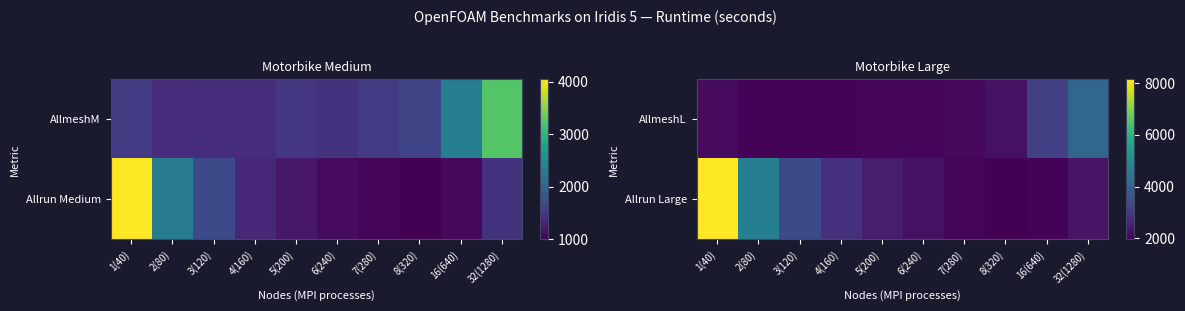

Rank the categories by Allrun Large value from highest to lowest.

1(40), 2(80), 3(120), 4(160), 5(200), 32(1280), 6(240), 7(280), 16(640), 8(320)